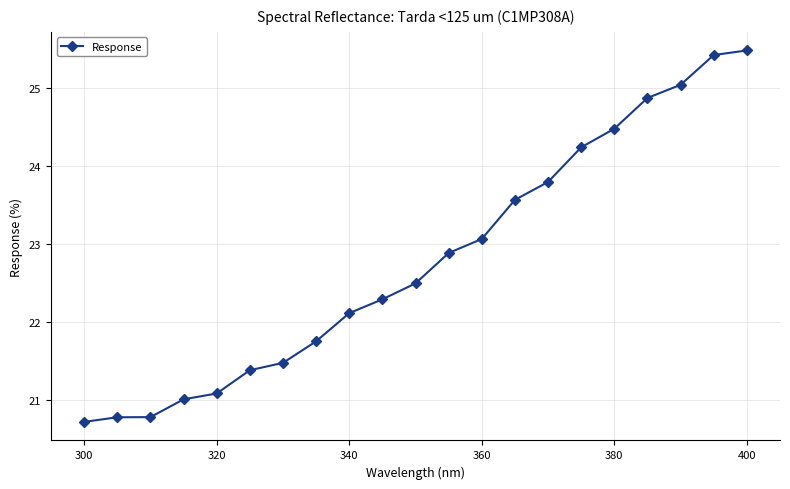

Reading left to right, extract all data points from this chart.

20.7	20.8	20.8	21.0	21.1	21.4	21.5	21.8	22.1	22.3	22.5	22.9	23.1	23.6	23.8	24.2	24.5	24.9	25.0	25.4	25.5